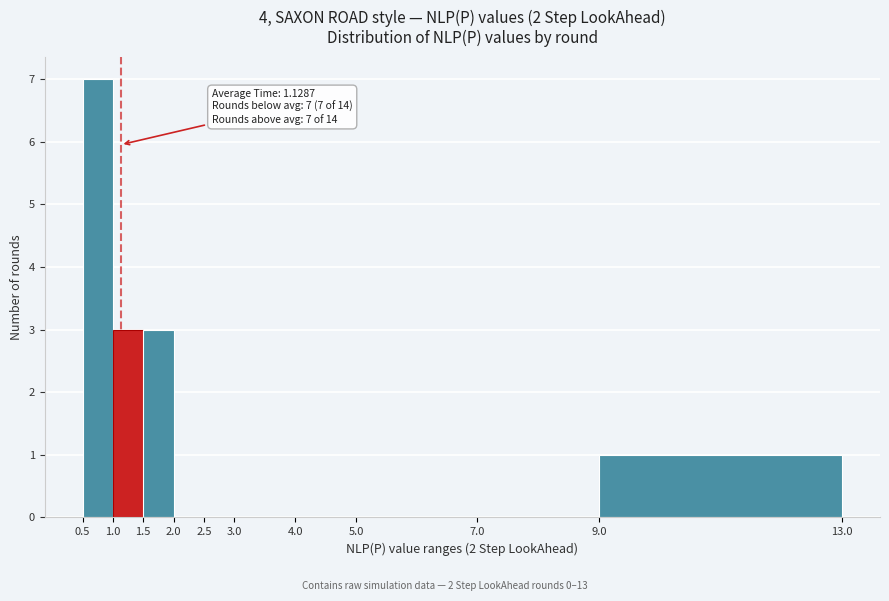

Over which range of the x-axis is the bar tallest?

0.5 to 1.0